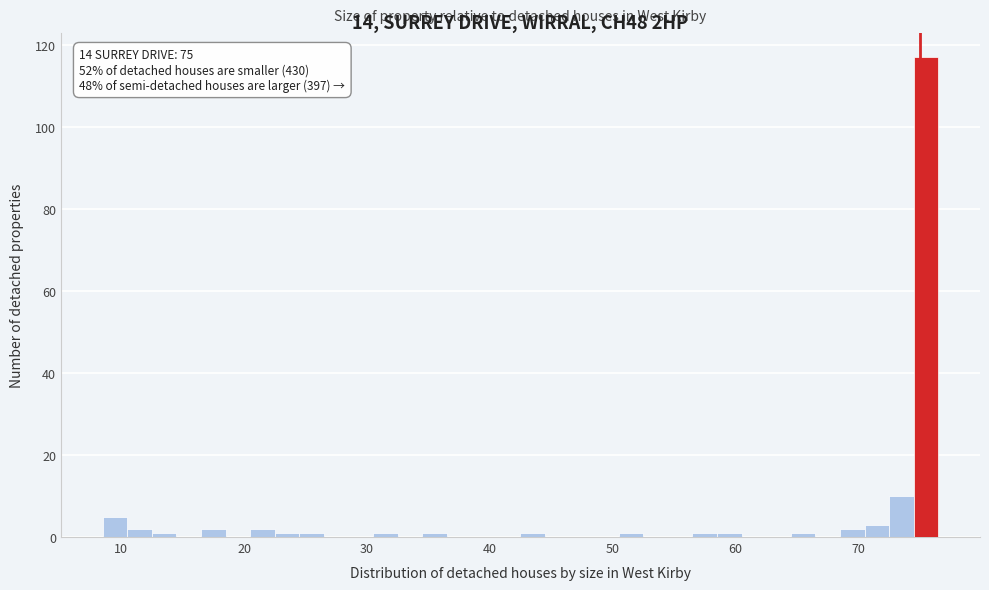

Around what value on the x-axis is the tallest bar? Give the approximate position of its centre, as read against the axis.

76